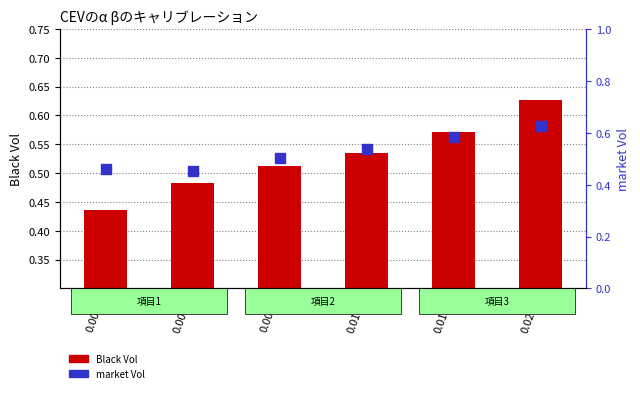

Is the value of Black Vol at 0.0081 greater than the value of market Vol at 0.0106?

No